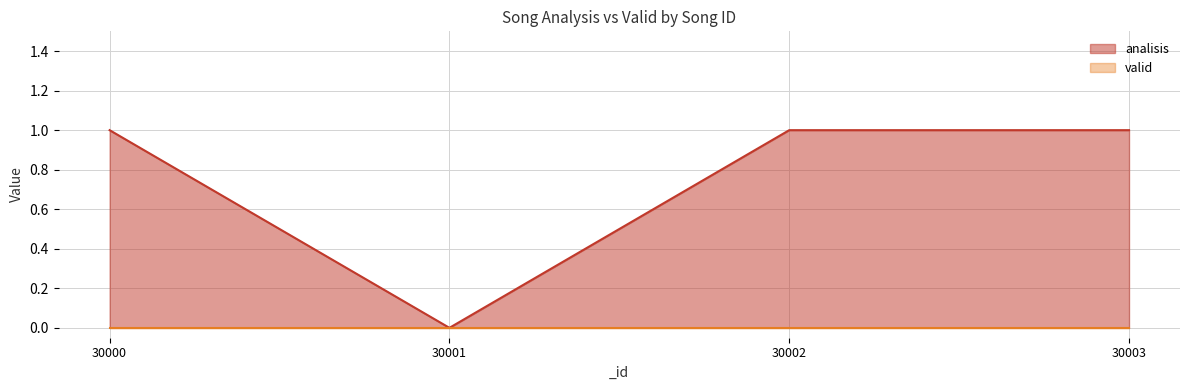

What is the maximum value shown in the chart?

1